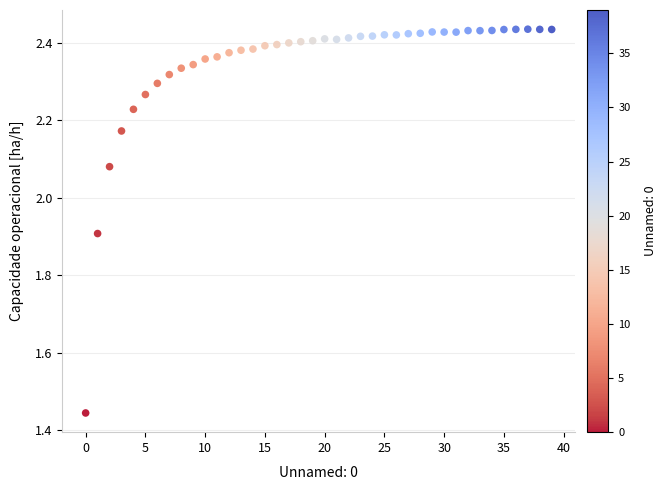

What is the range of Y values (max minus min)?

1.0